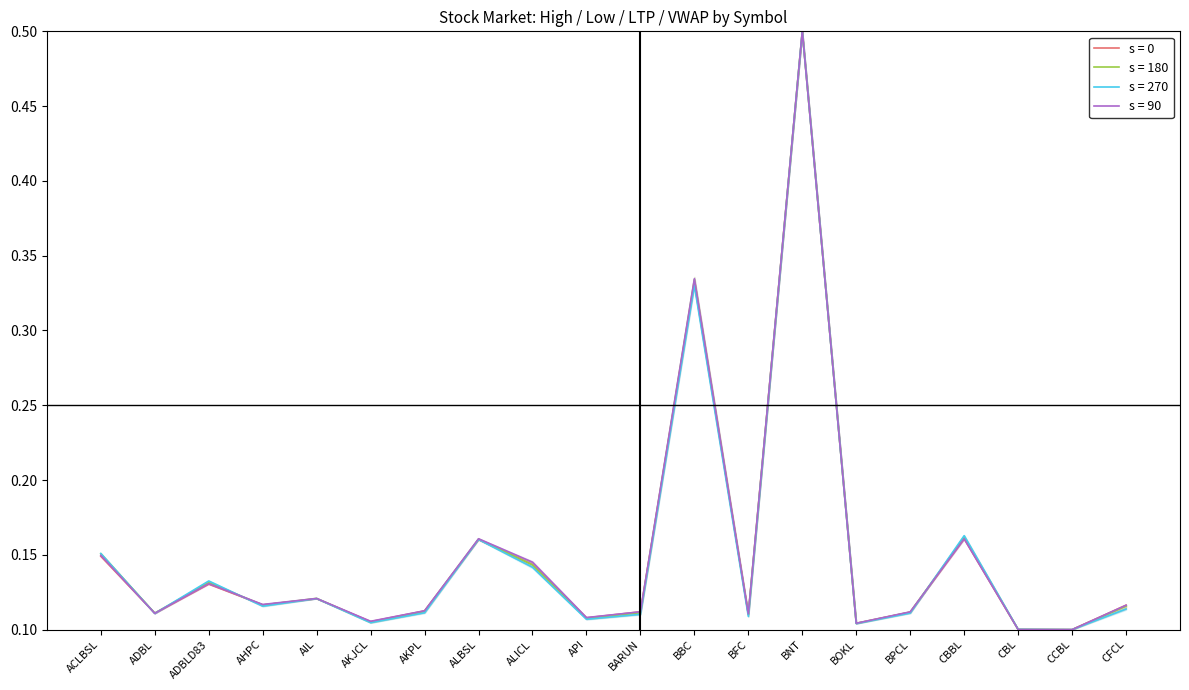

Where is the first local maximum for High?

ADBLD83